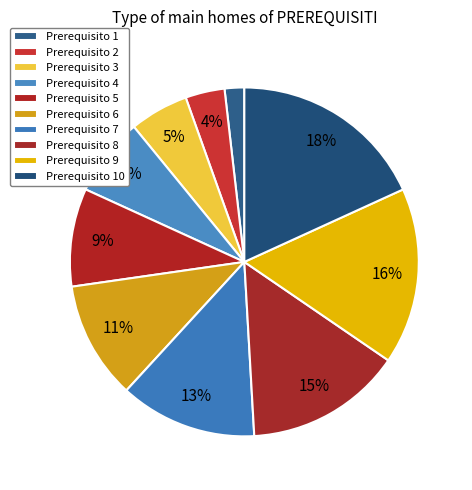

How many slices are in this pie chart?

10